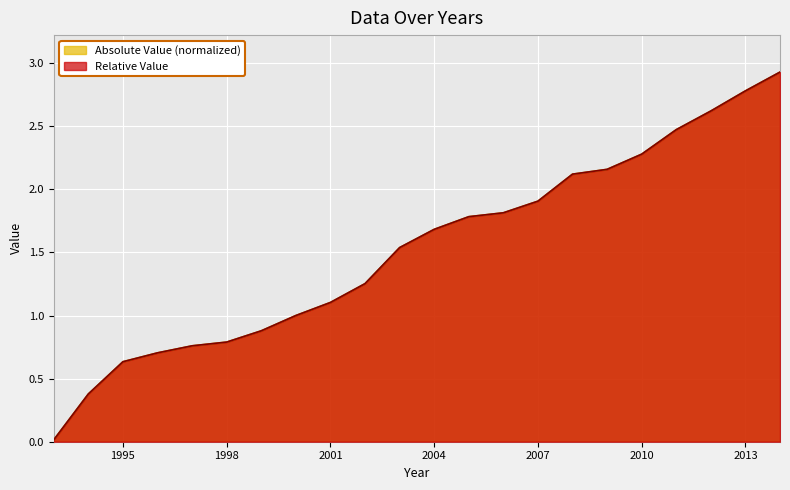

How many values in the Absolute Value series exceed 1?

14